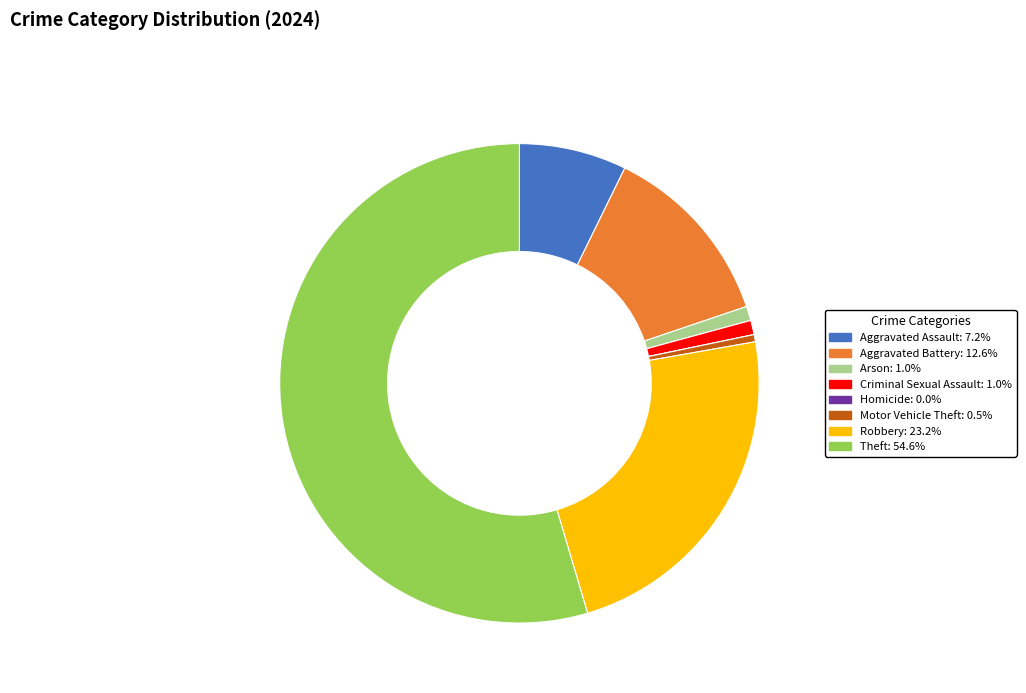

What is the majority slice?

Theft